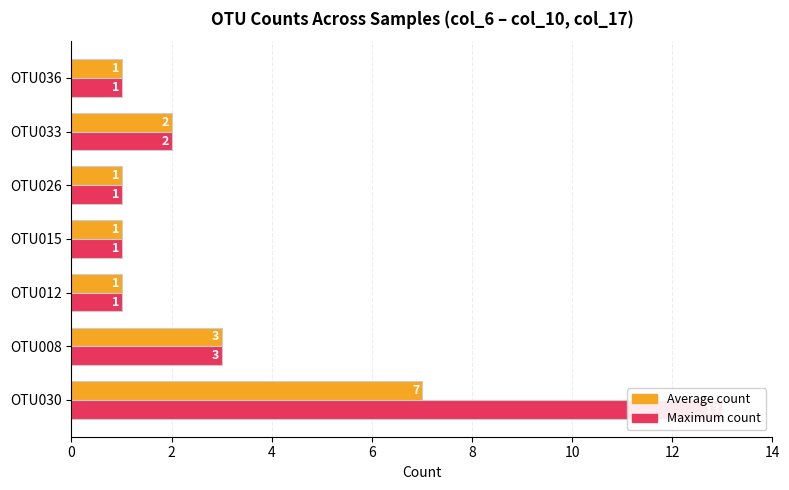

What is the value of the Maximum count bar at the 6th from the left?

2